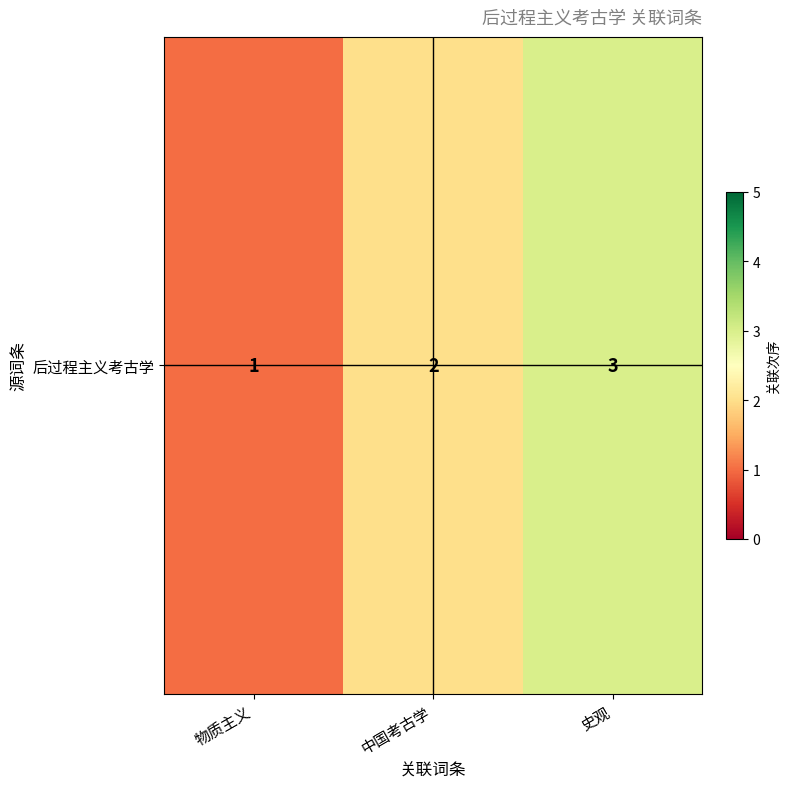

What is the change in value from 物质主义 to 史观?

+2